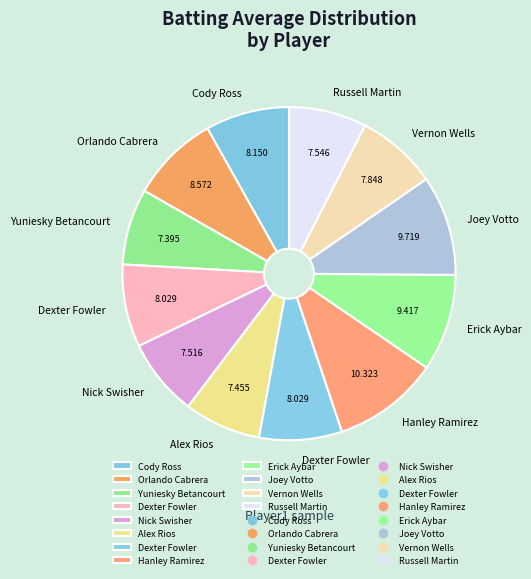

Rank the categories by value from lowest to highest.

Yuniesky Betancourt, Alex Rios, Nick Swisher, Russell Martin, Vernon Wells, Dexter Fowler, Dexter Fowler, Cody Ross, Orlando Cabrera, Erick Aybar, Joey Votto, Hanley Ramirez